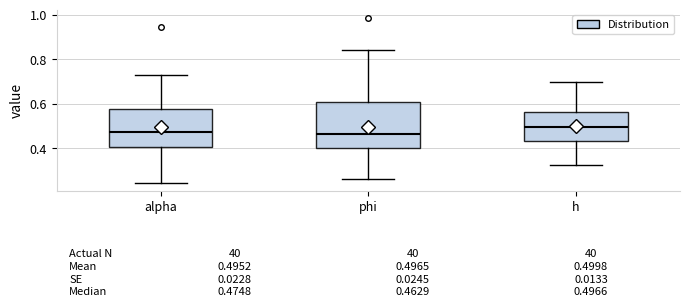

Comparing the boxes themselves (not the whiskers), which one is the tallest?

phi